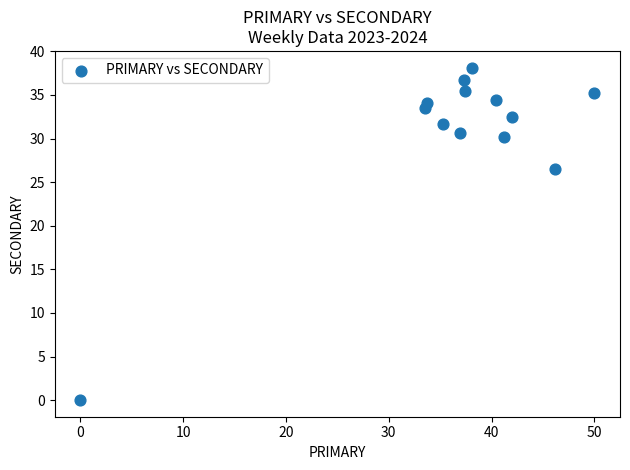

What Y value in the scatter plot is closest to 19?

26.5